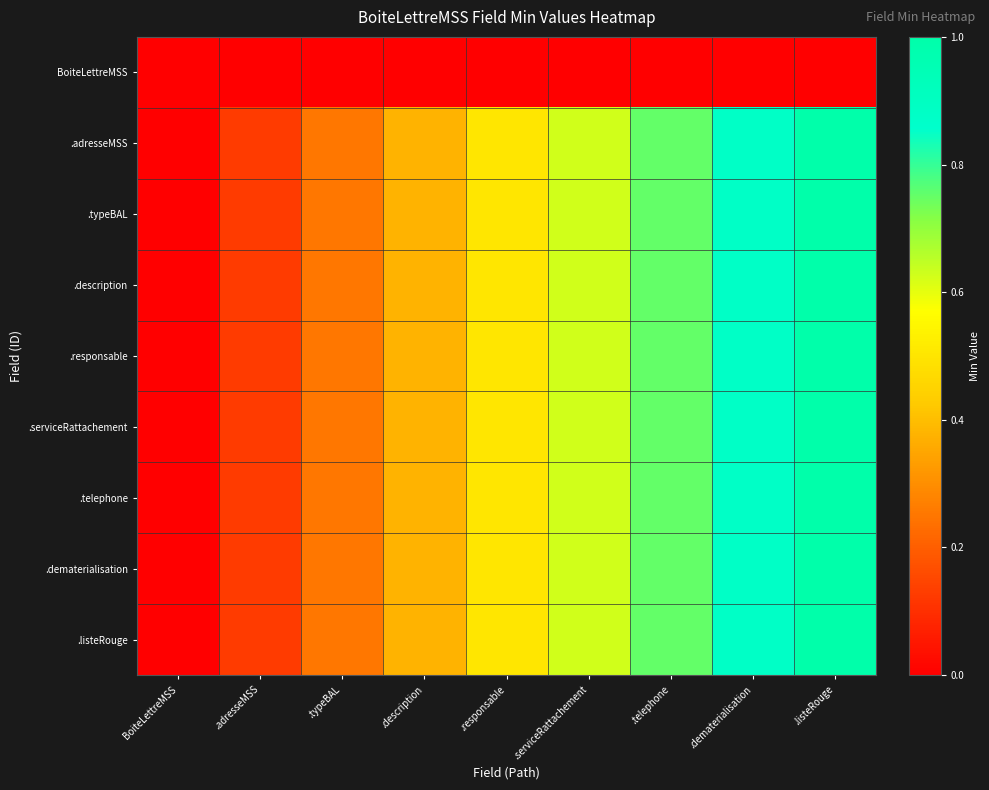

What is the total value across all series at .adresseMSS?

1.0